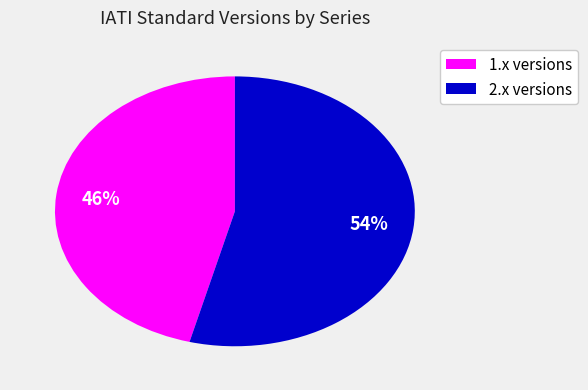

Is it true that 1.x versions is 46% of the pie?

True